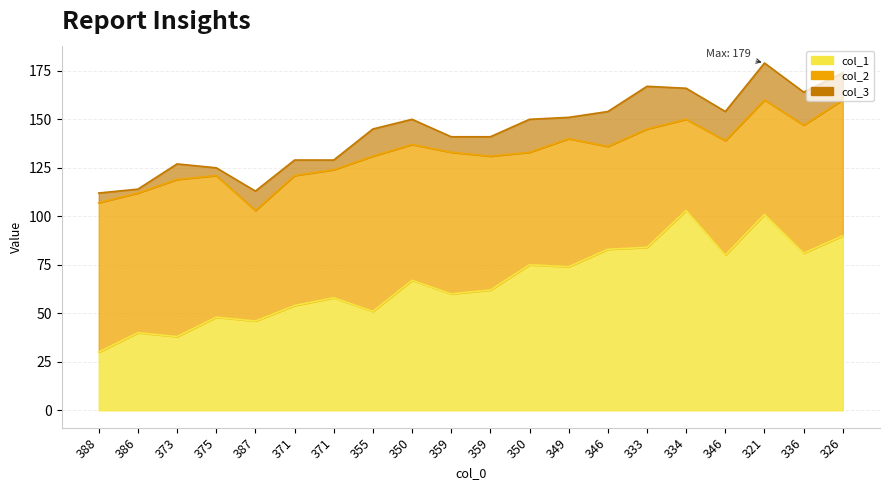

How many interior local peaks does the col_2 series have?

6